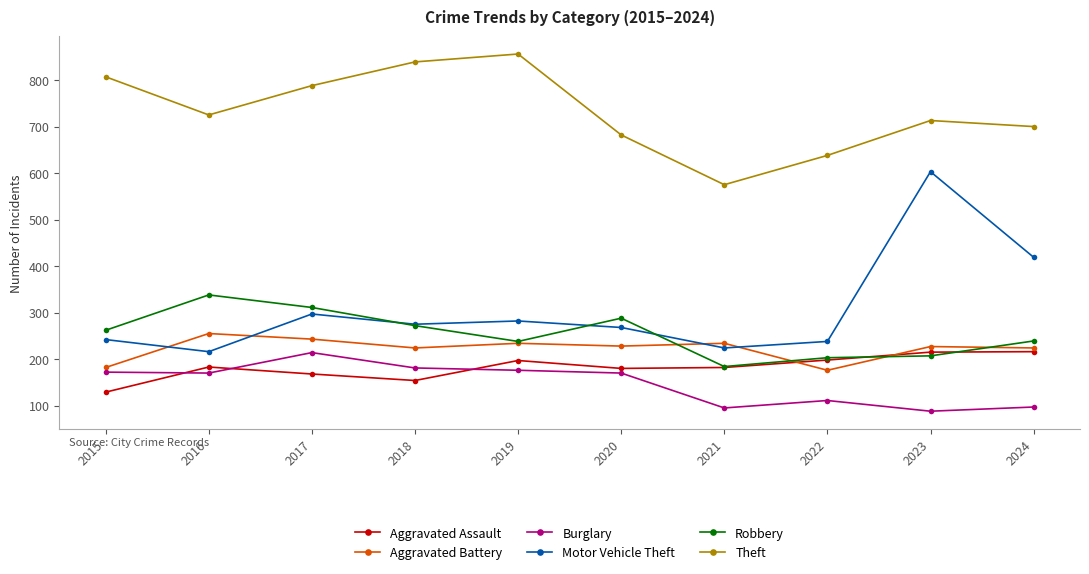

How many data points in Motor Vehicle Theft are less than 275?

5